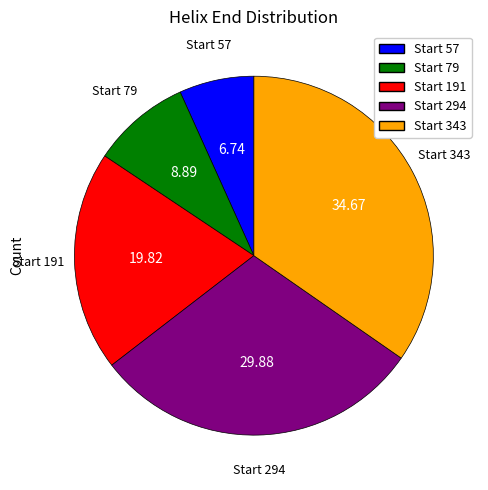

Do Start 191 and Start 343 together represent more than half of the pie?

Yes